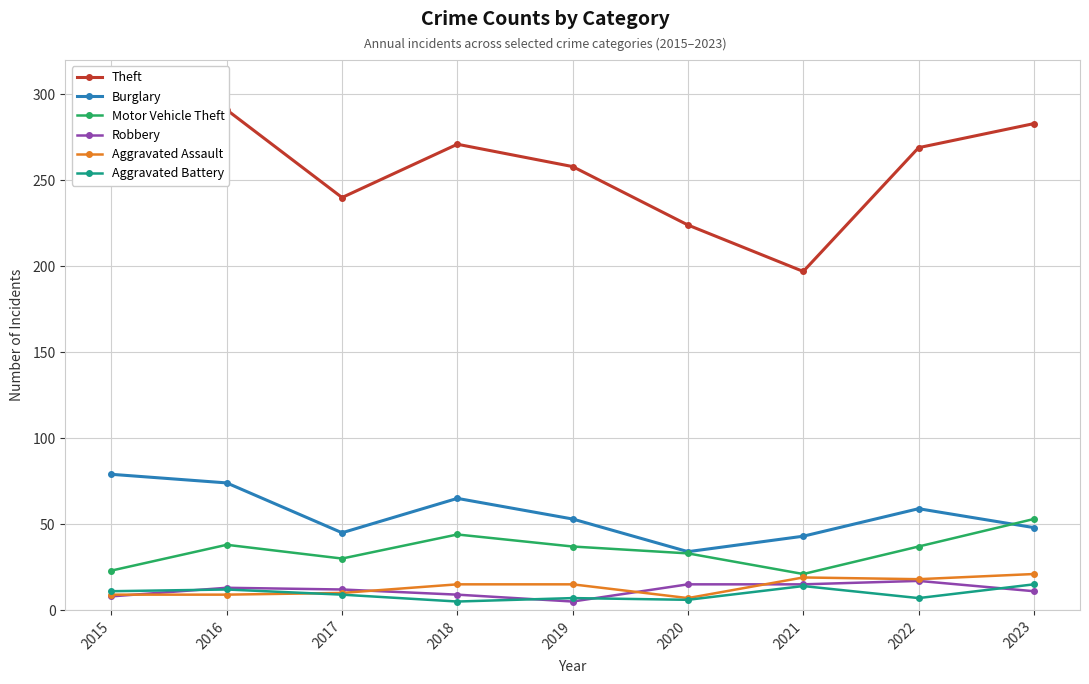

List the labels in order of Aggravated Battery value, largest first.

2023, 2021, 2016, 2015, 2017, 2019, 2022, 2020, 2018